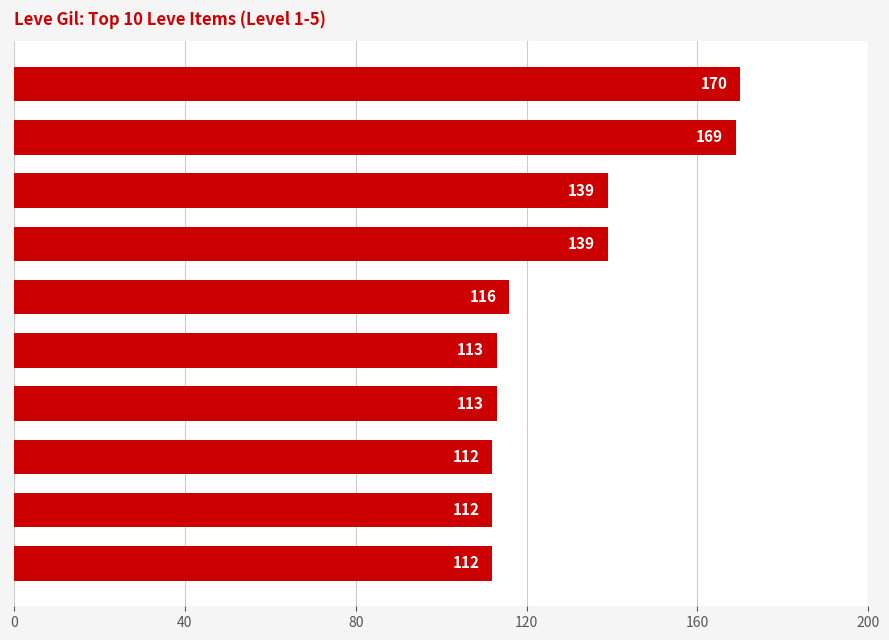

True or false: the data shows 116 at Copper Wristlets.

True